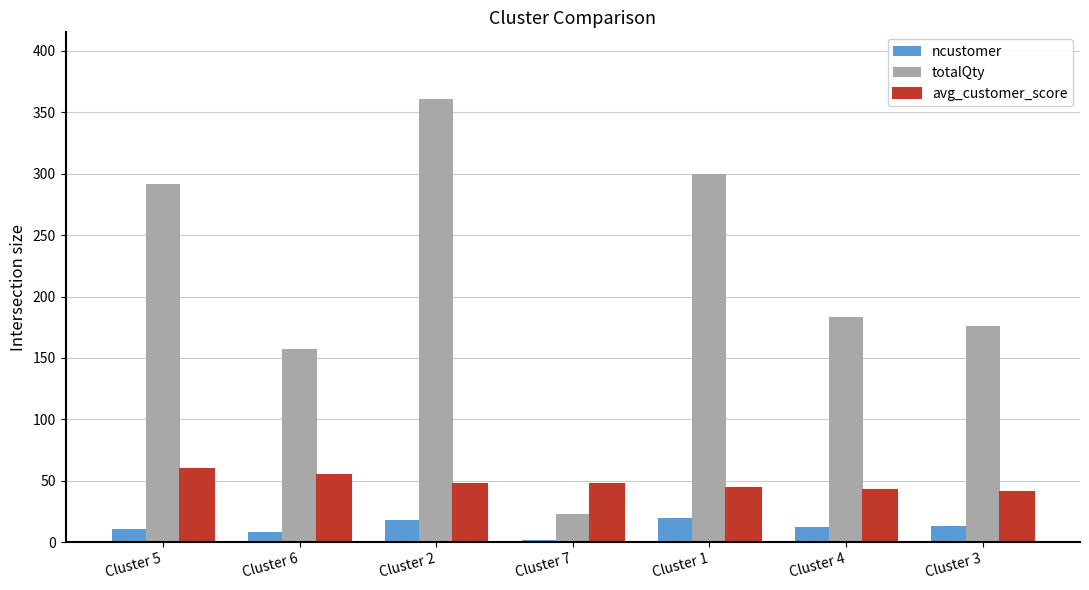

Between Cluster 5 and Cluster 6, which series saw the biggest shift?

totalQty